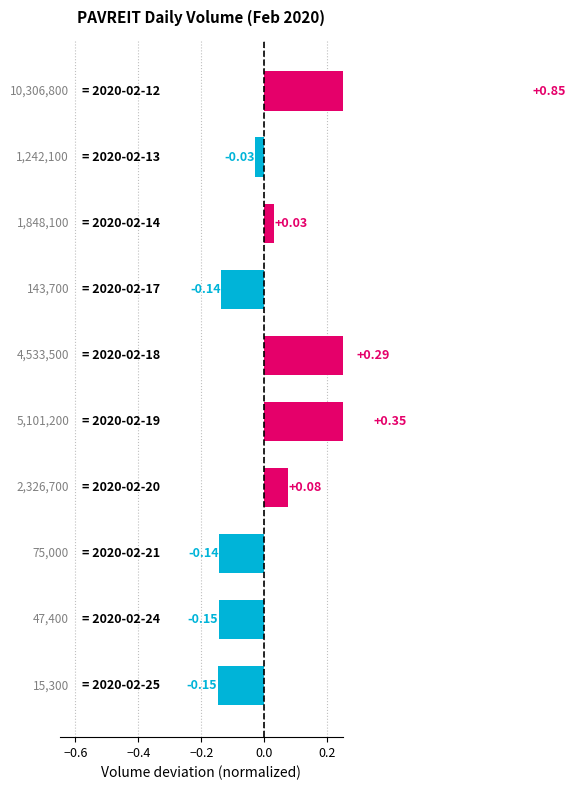

What is the average value?

0.1